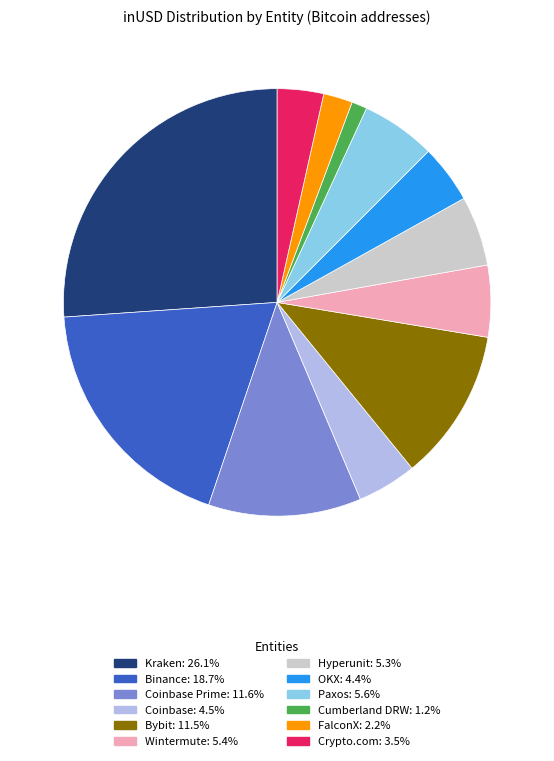

How many segments does this pie chart have?

12